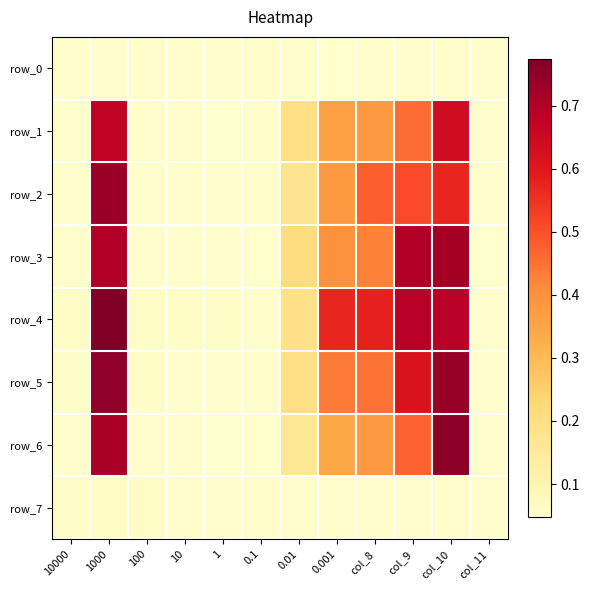

At how many categories does at least one series exceed 0?

12